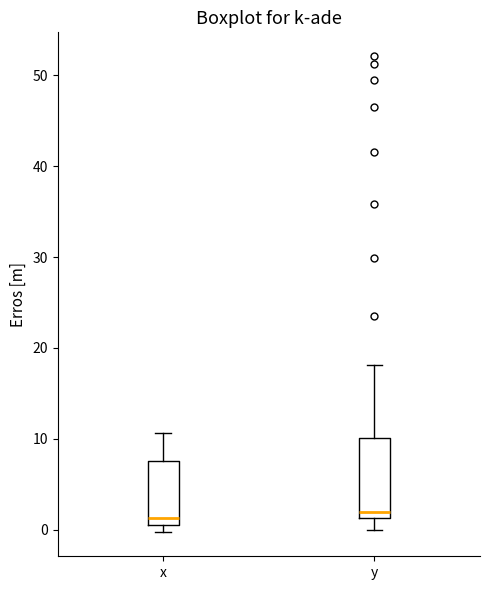

Which box is the tallest, from its lower edge to its upper edge?

y